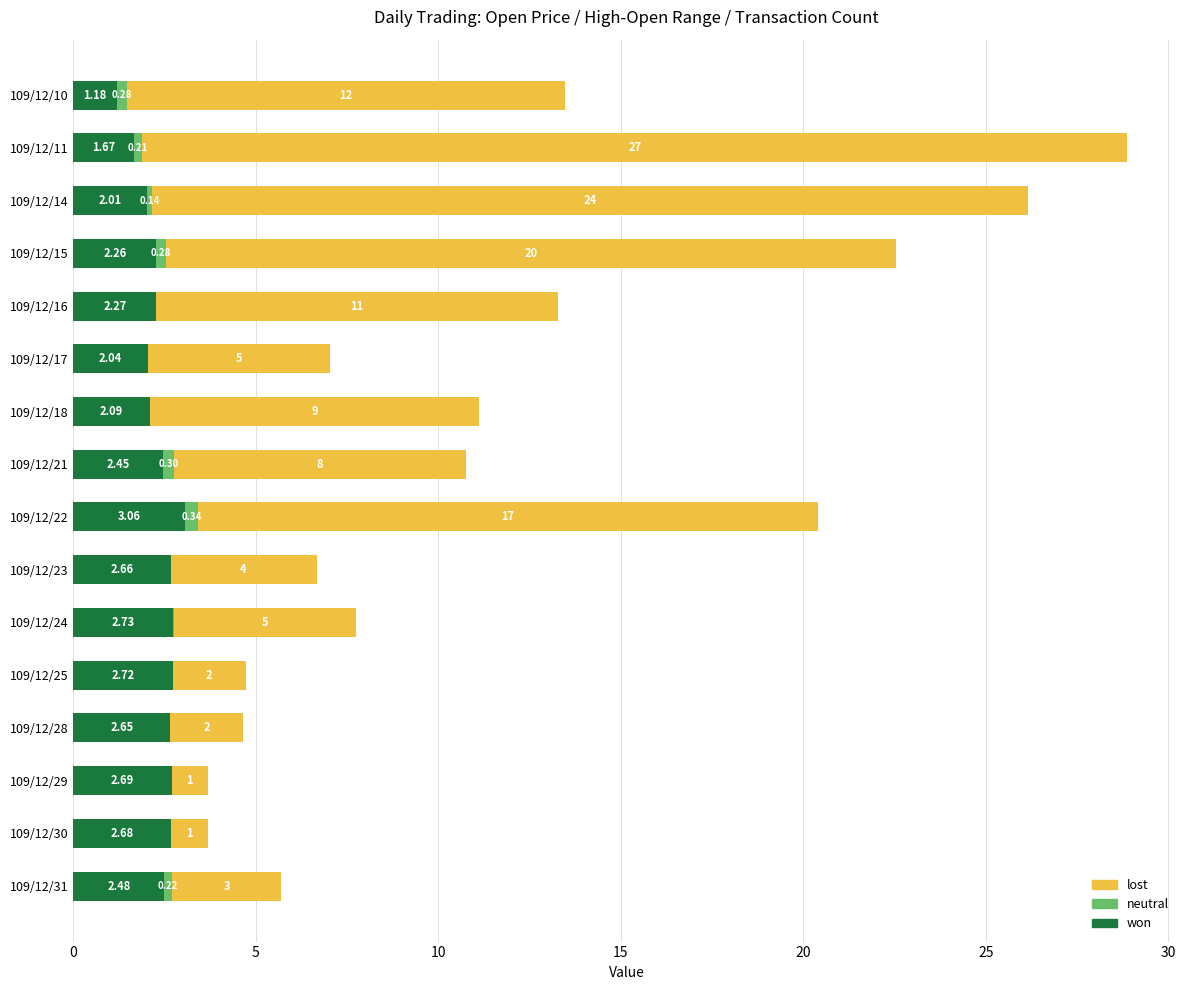

At which category is the sum across all series the highest?

109/12/11